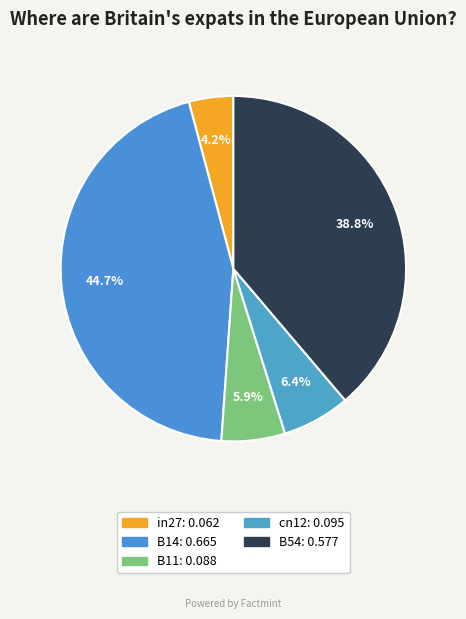

What percentage is NOT represented by in27?

95.8%